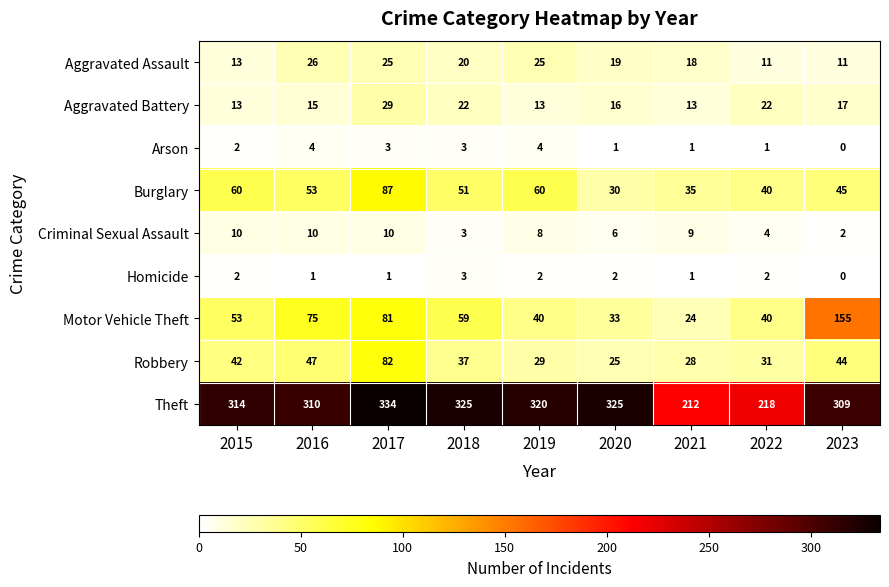

What is the maximum value shown in the chart?

334